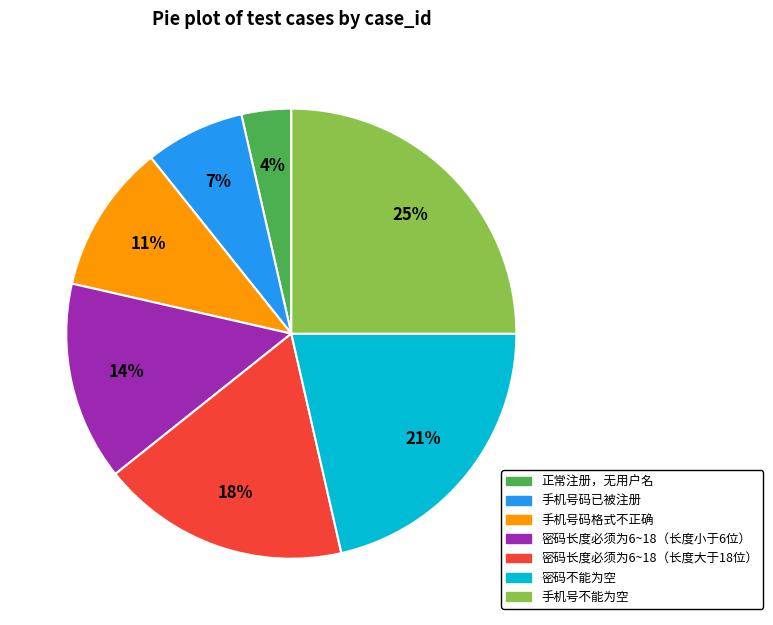

Which category has the biggest portion of the pie?

手机号不能为空